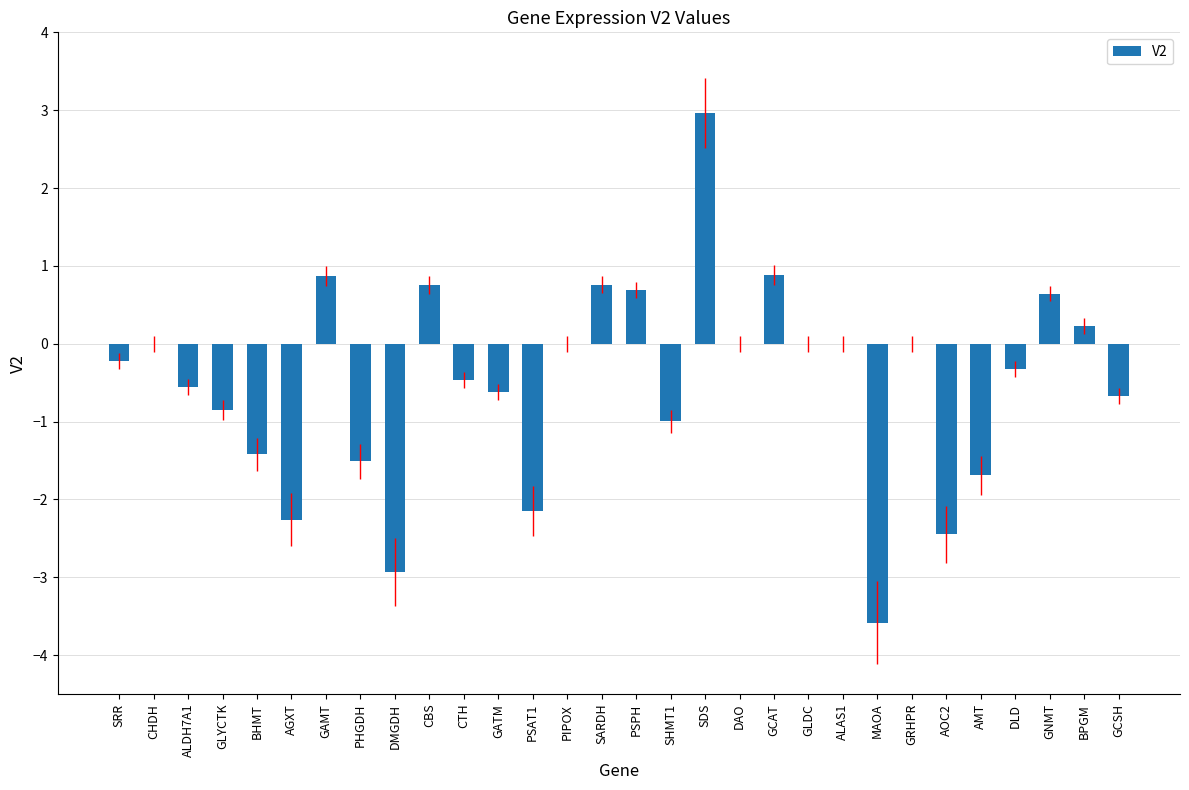

What is the sum of the values at CBS and PSAT1?

-1.4